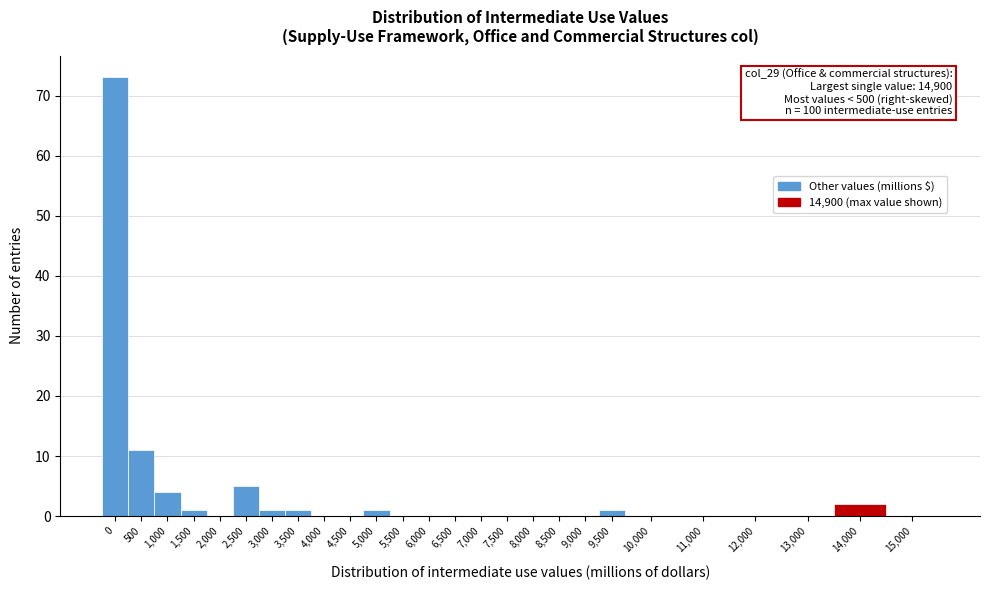

Reading left to right, extract all data points from this chart.

0=73	500=11	1,000=4	1,500=1	2,000=0	2,500=5	3,000=1	3,500=1	4,000=0	4,500=0	5,000=1	5,500=0	6,000=0	6,500=0	7,000=0	7,500=0	8,000=0	8,500=0	9,000=0	9,500=1	10,000=0	11,000=0	12,000=0	13,000=0	14,000=2	15,000=0